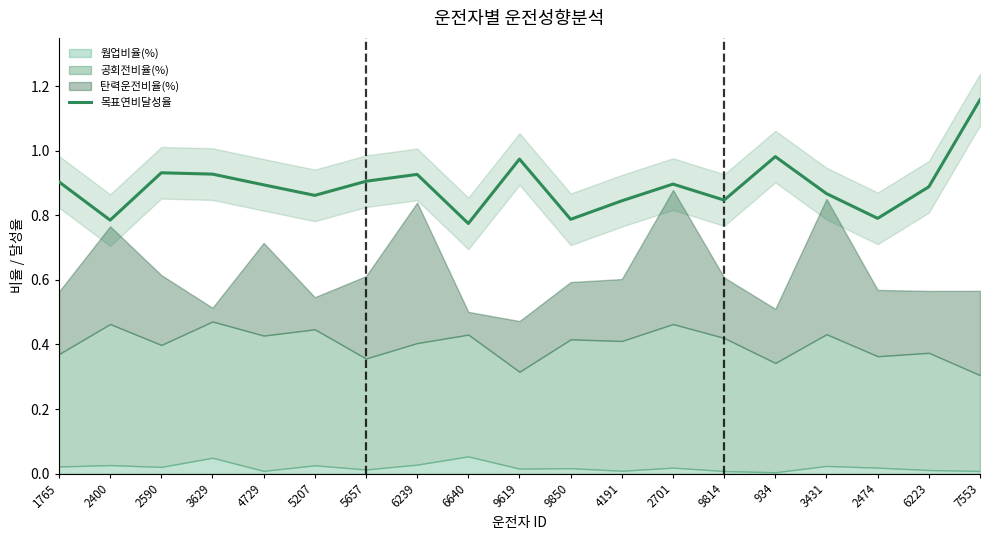

How many lines are shown in the chart?

1